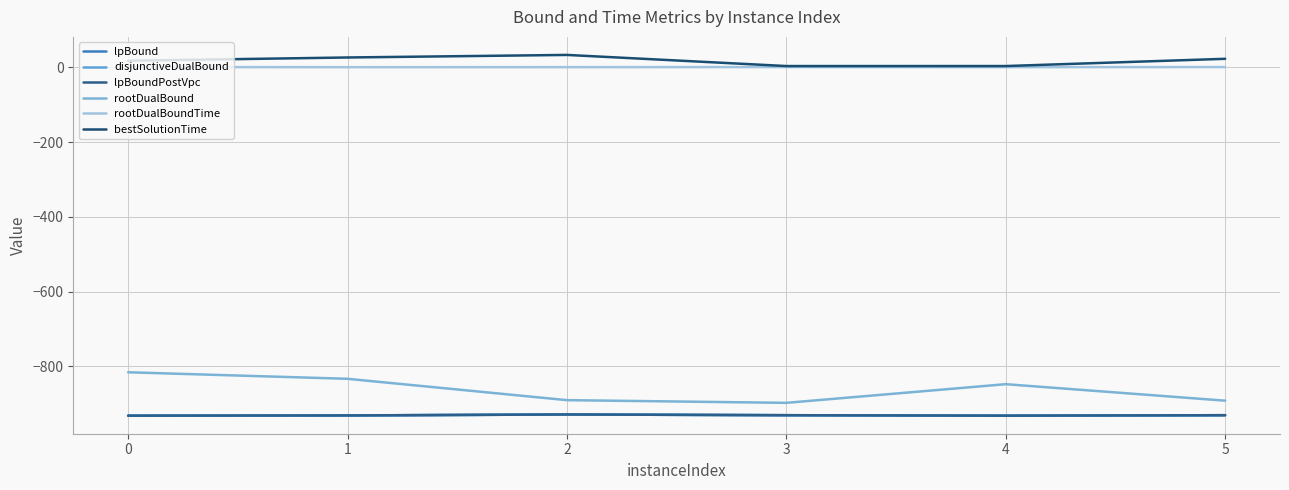

Reading left to right, transcribe all the data shown in this chart.

lpBound: -931.6	-931.0	-928.4	-930.3	-931.6	-930.3
disjunctiveDualBound: -931.6	-931.0	-928.4	-930.3	-931.6	-930.3
lpBoundPostVpc: -931.6	-931.0	-928.4	-930.3	-931.6	-930.3
rootDualBound: -815.5	-833.0	-890.1	-897.3	-847.4	-891.5
rootDualBoundTime: 0.9	0.5	0.6	0.8	0.6	0.8
bestSolutionTime: 17.7	26.5	33.3	3.5	3.5	22.9